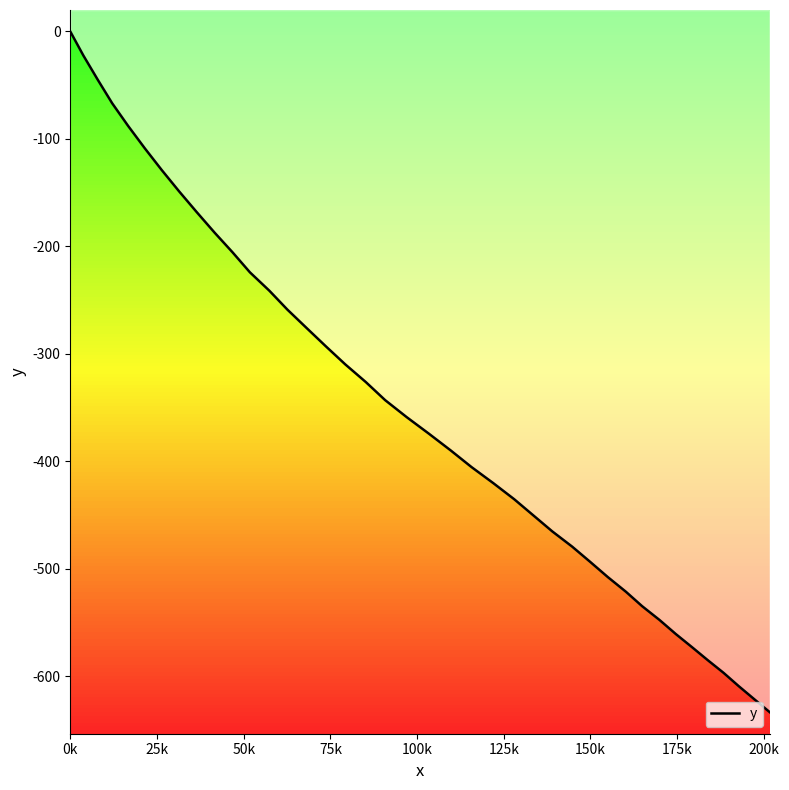

True or false: the data shows -225.3 at 23.

False